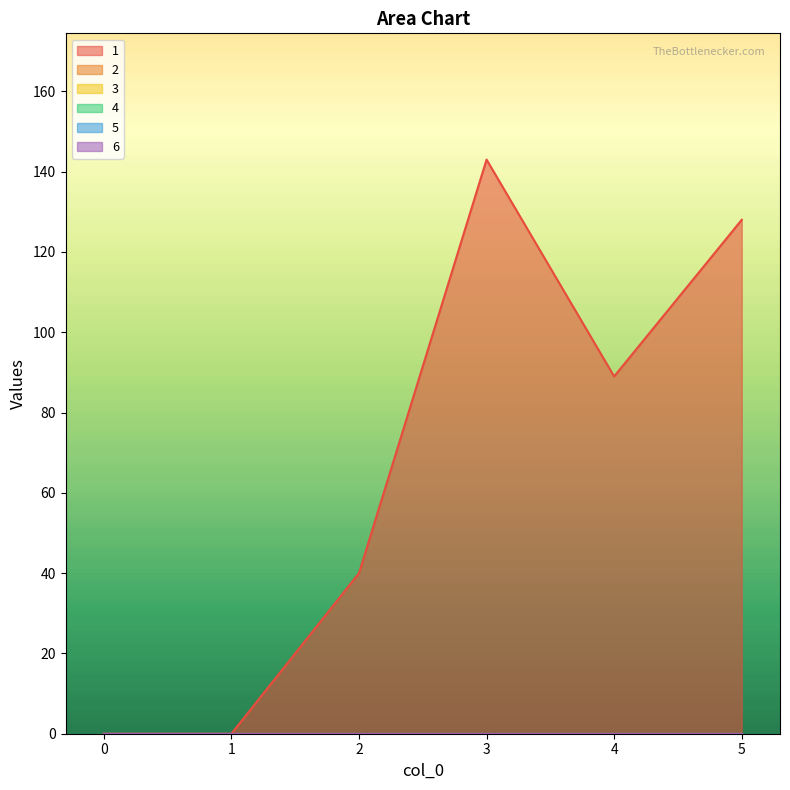

Does the chart display data point markers on the line(s)?

No